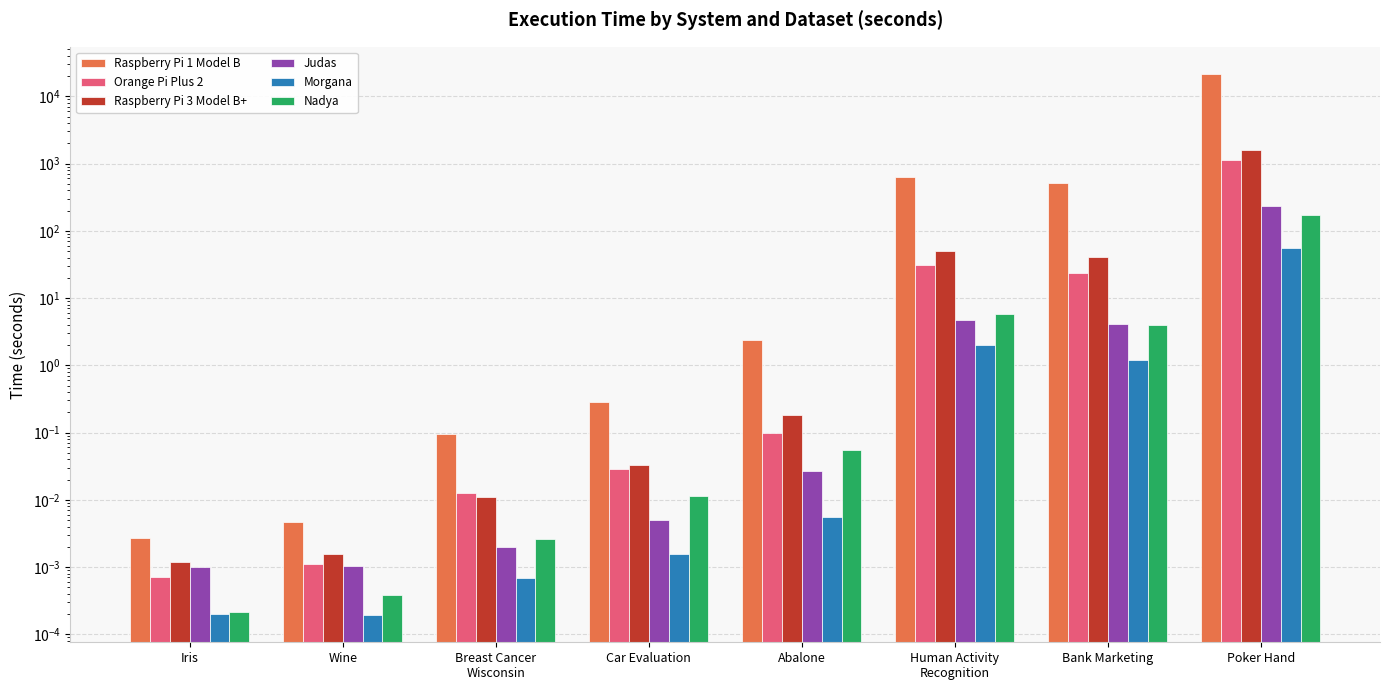

Is it true that Morgana equals 1.2 at Bank Marketing?

True